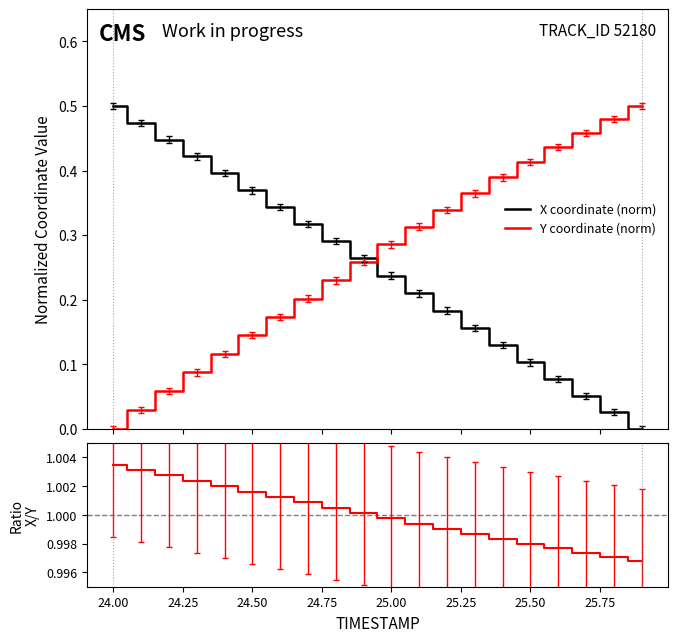

True or false: X coordinate (norm) has a value of 0.5 at 25.75.

False